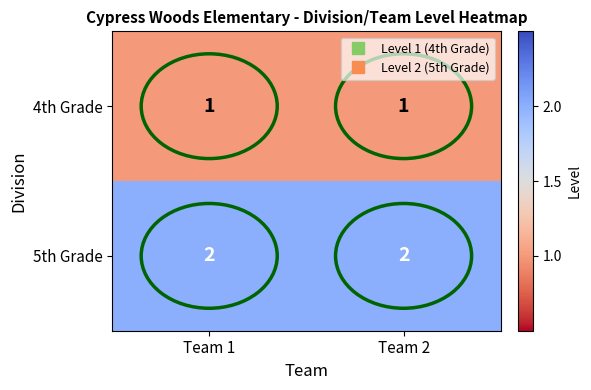

At Team 2, list the series in order from smallest to largest.

4th Grade, 5th Grade